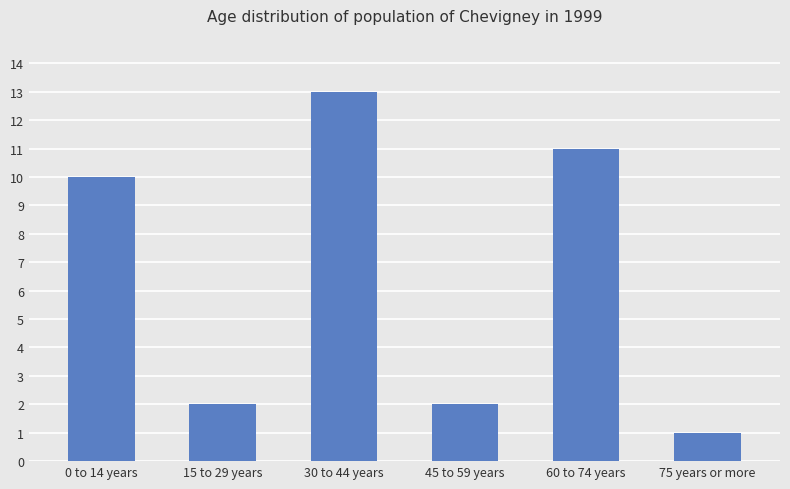

What is the smallest value displayed?

1